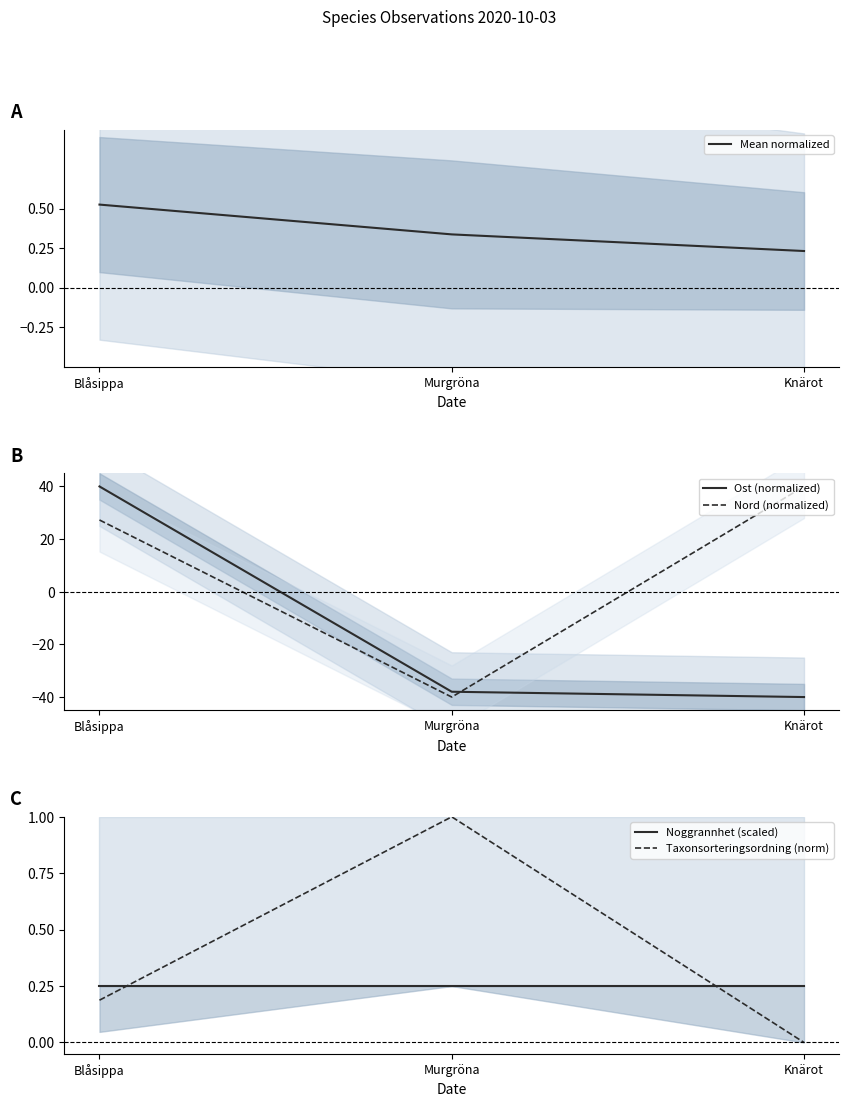

What is the maximum value for Noggrannhet (scaled)?

0.2